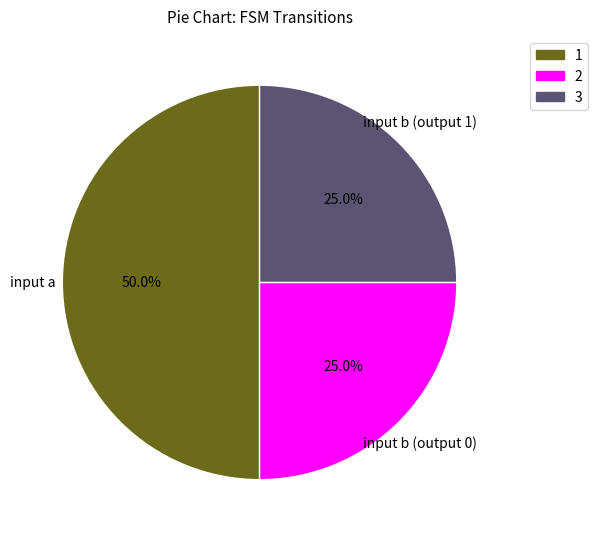

Which slice is the smallest?

input b (output 0)